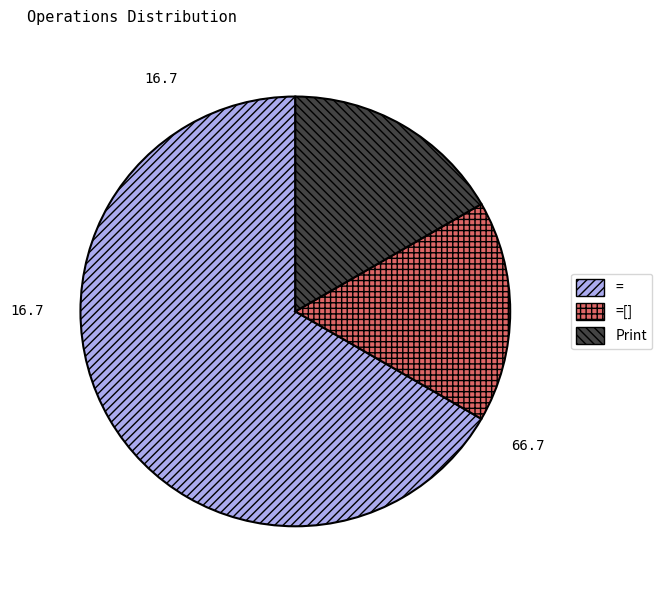

Is the sum of =[] and Print greater than half?

No